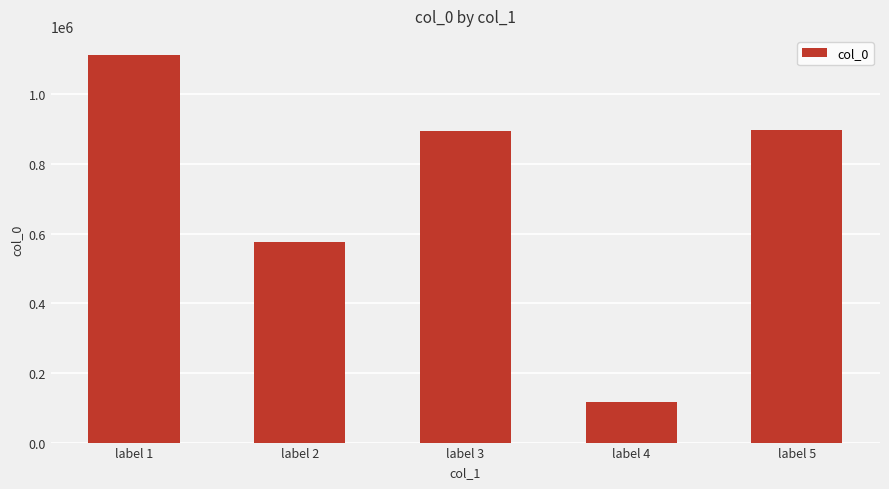

What is the average value?

719652